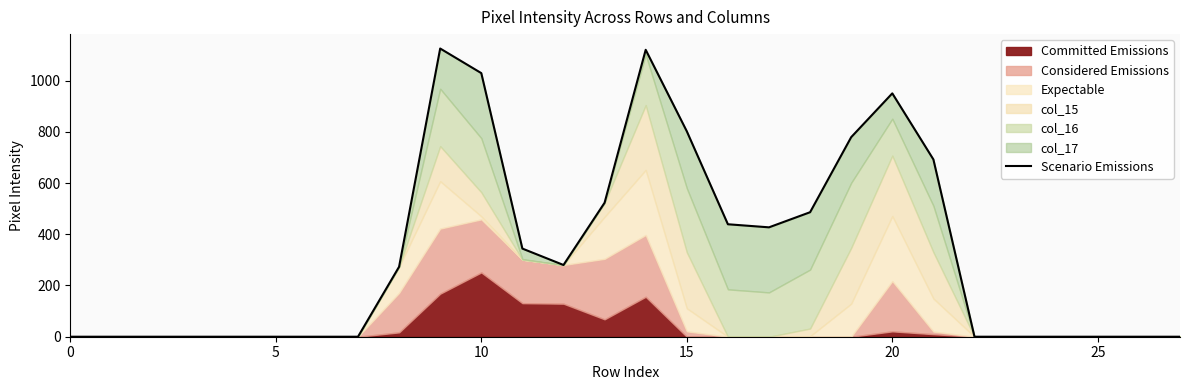

What is the sum of all values?

9269